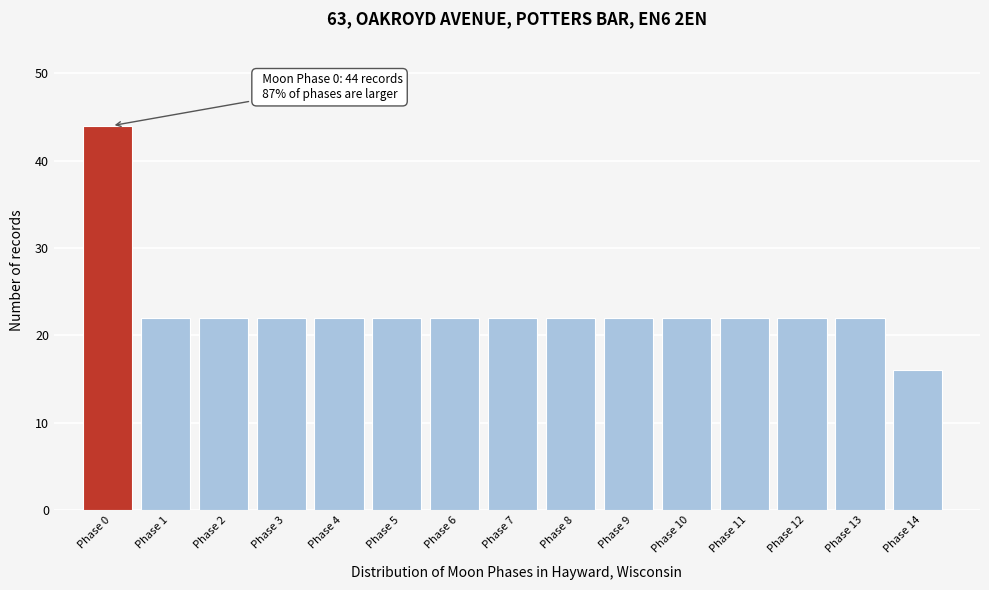

Reading left to right, what are all the values shown in this chart?

44	22	22	22	22	22	22	22	22	22	22	22	22	22	16